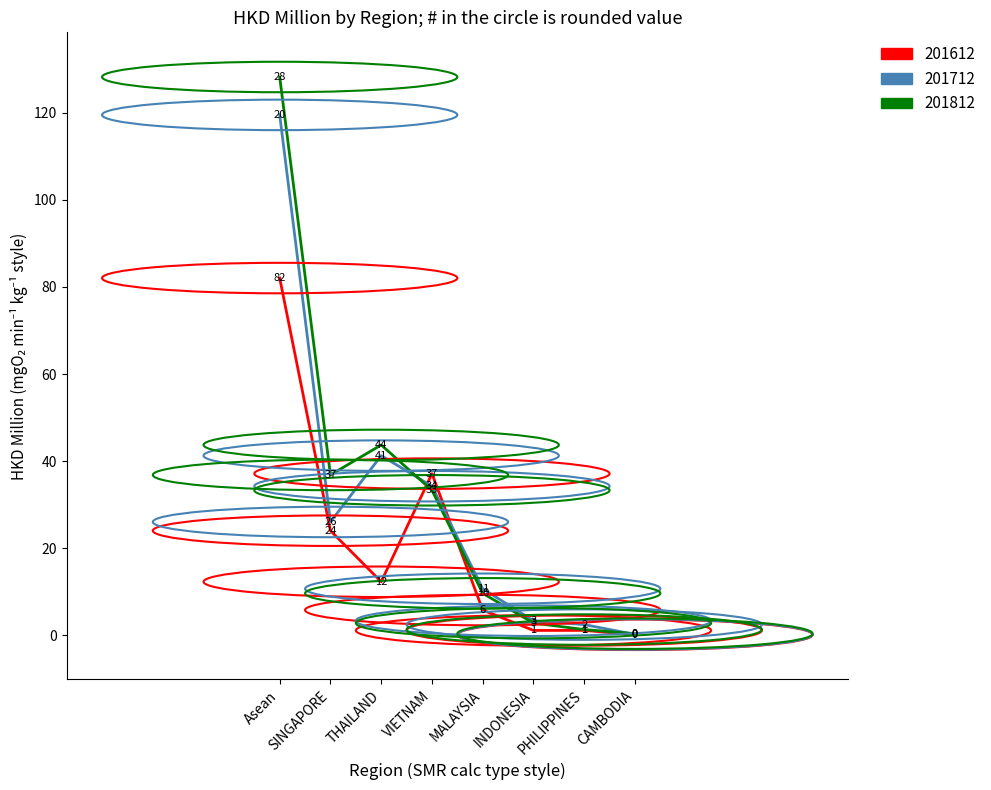

At which category does the chart reach its peak across all series?

Asean